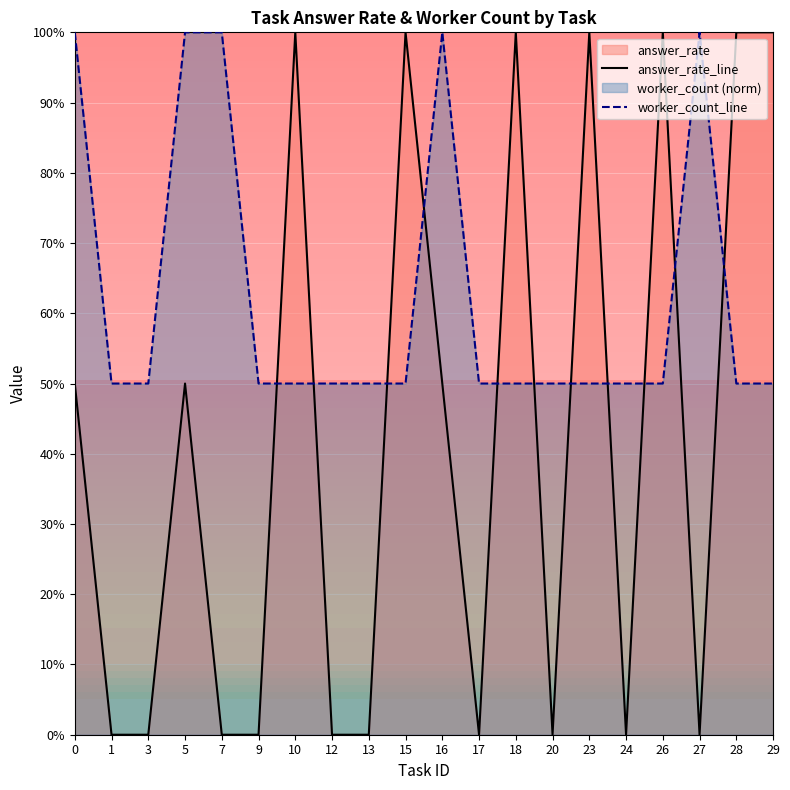

Between 23 and 18, which is larger?

23